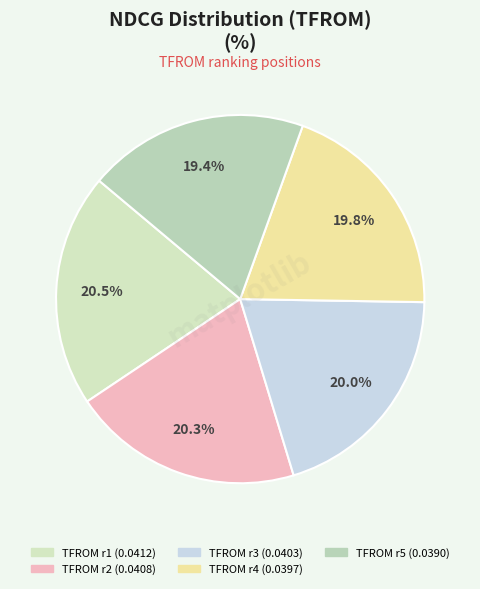

How many segments does this pie chart have?

5